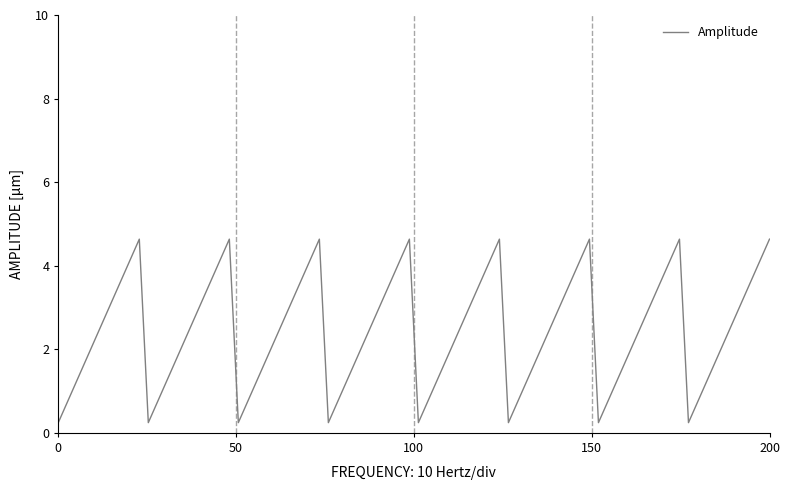

What is the difference between the maximum and minimum values?

4.4